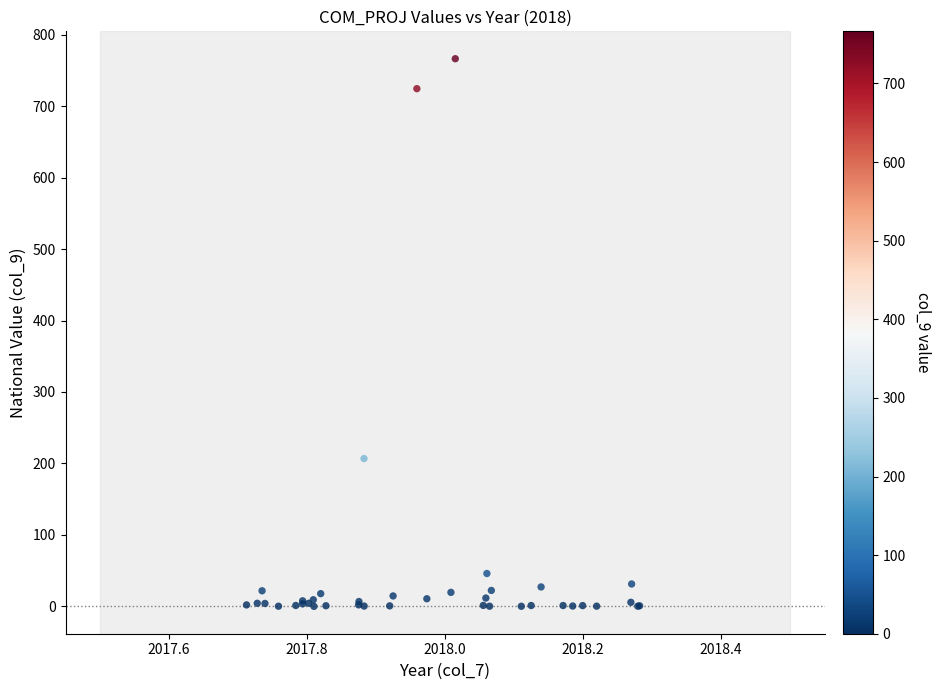

What Y value in the scatter plot is closest to 383?

206.8